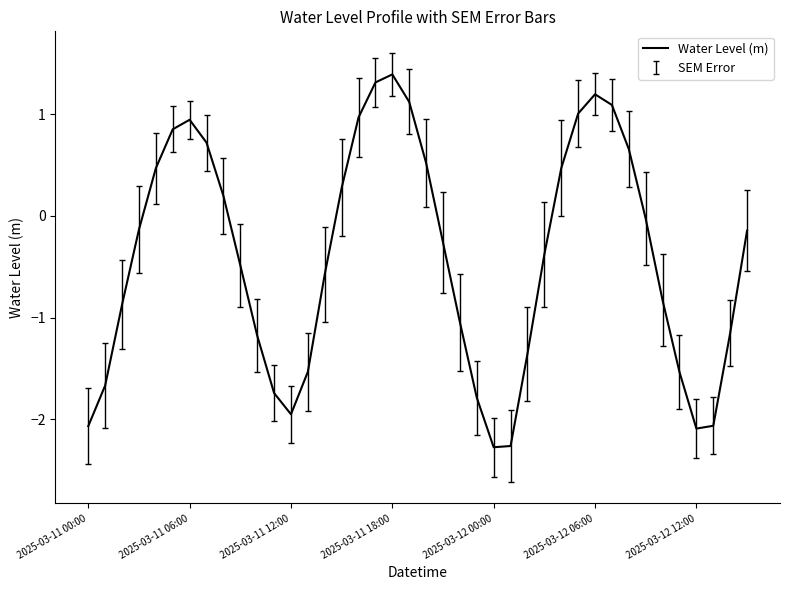

What is the difference between the maximum and minimum values?

3.7